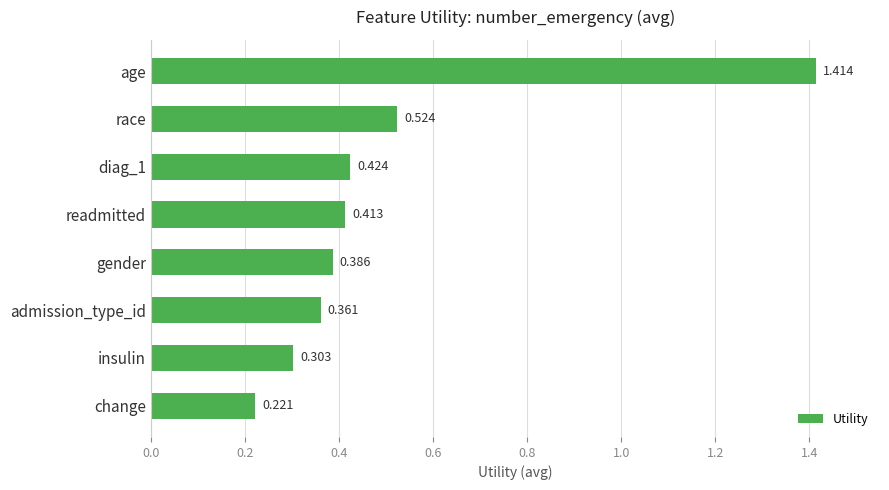

What is the label of the 2nd bar from the top?

race